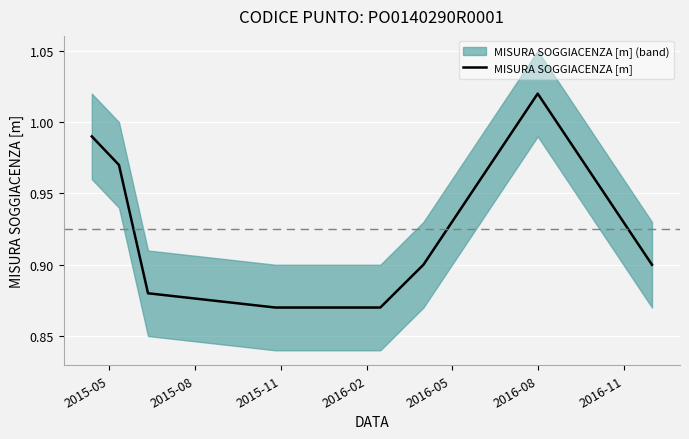

What is the label of the 8th point from the right?

2015-05